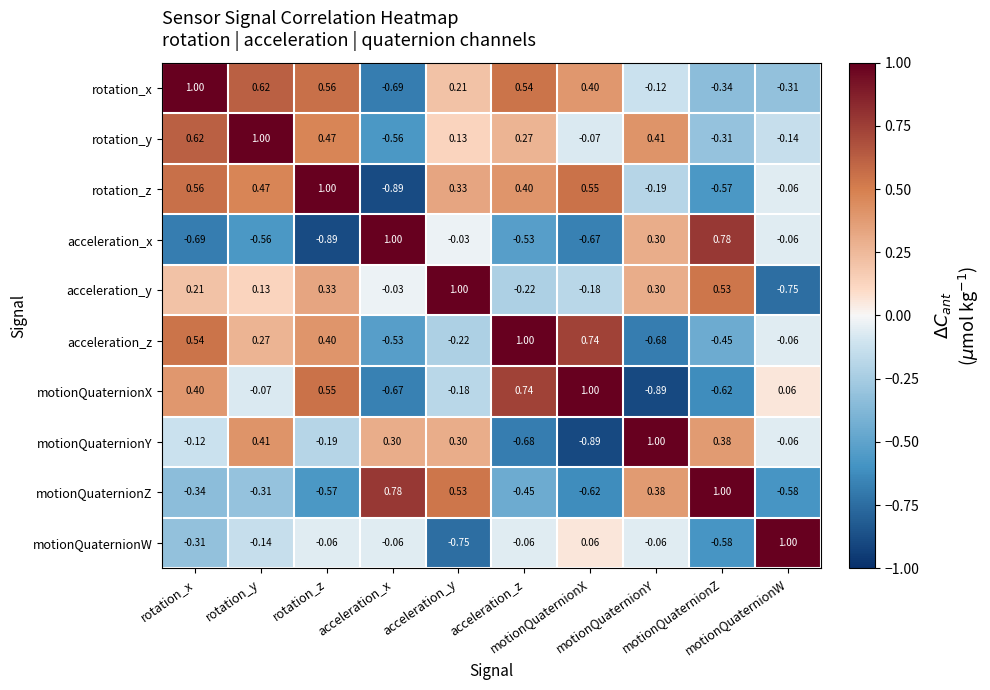

What is the spread (max minus min) of values at rotation_y?

1.6